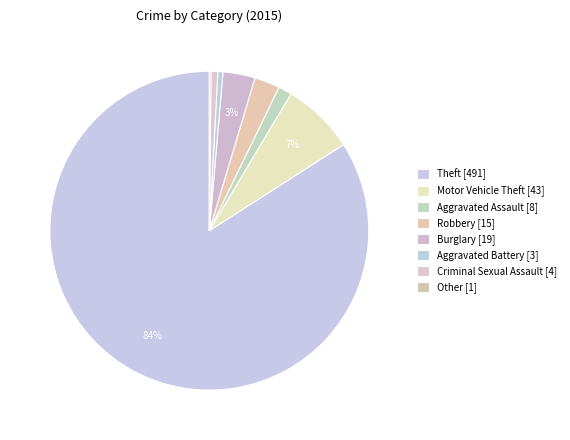

To the nearest percent, what is the combined percentage of Robbery and Theft?

87%